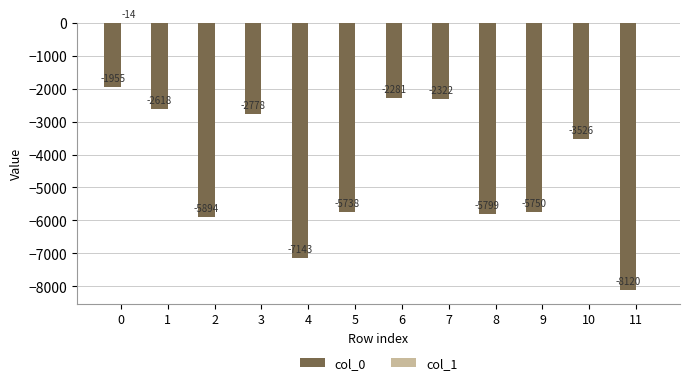

True or false: col_0 has a value of -5799 at 8.

True